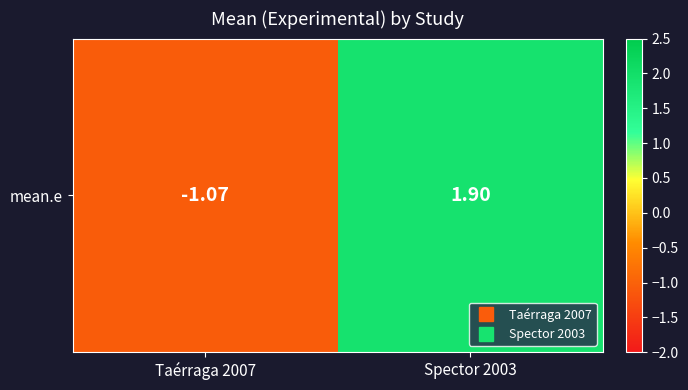

What is the smallest value displayed?

-1.1